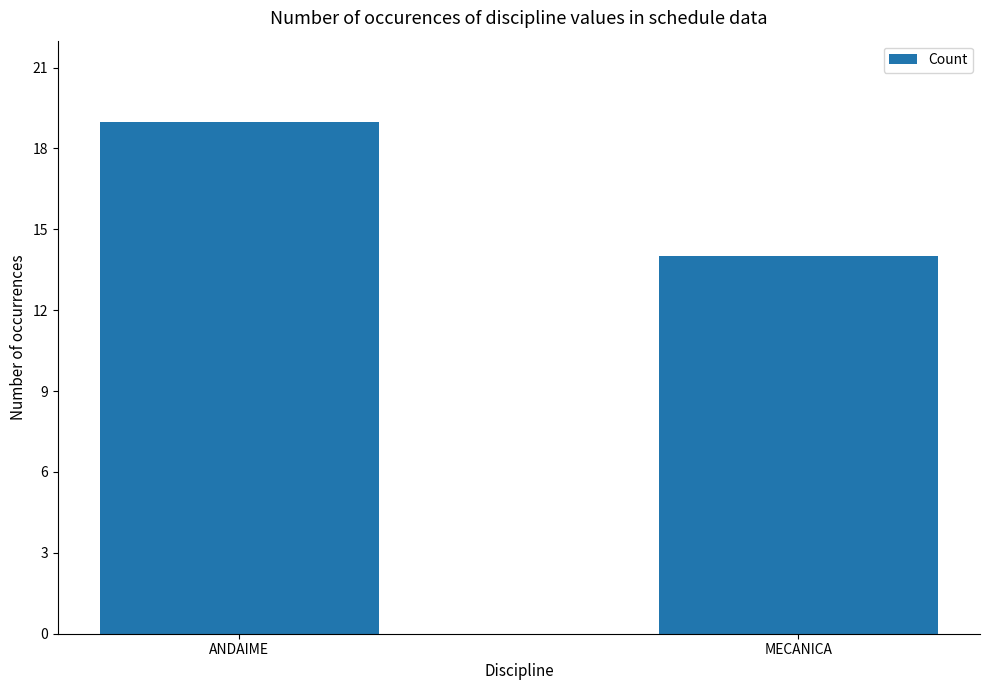

Rank the categories by value from highest to lowest.

ANDAIME, MECANICA